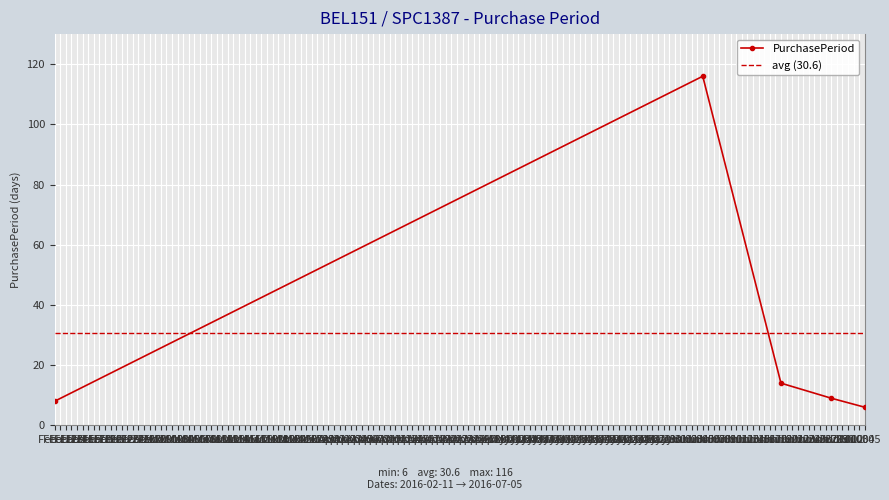

What is the lowest value of the PurchasePeriod series?

6